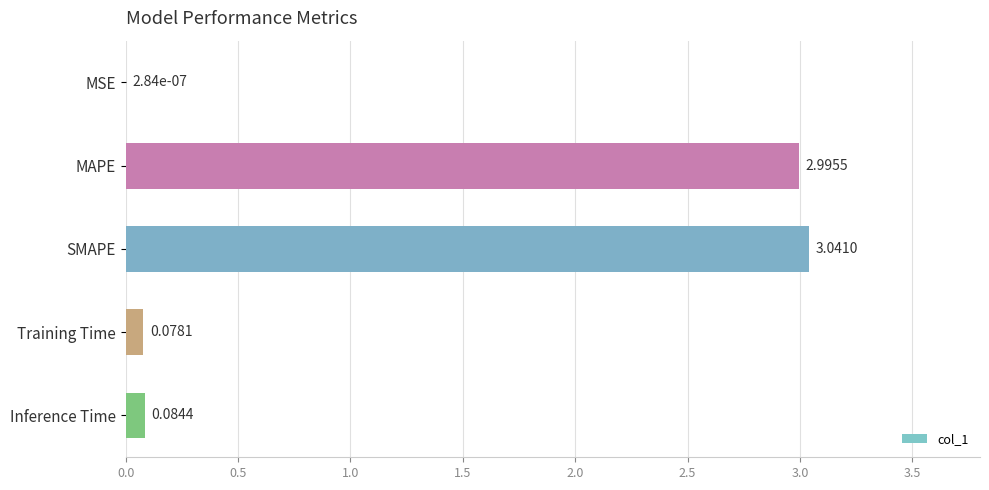

Are the bars grouped side by side (vs. stacked)?

No